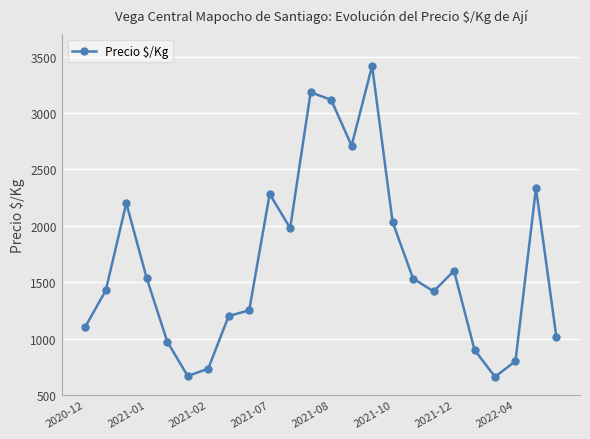

What is the minimum value shown in the chart?

660